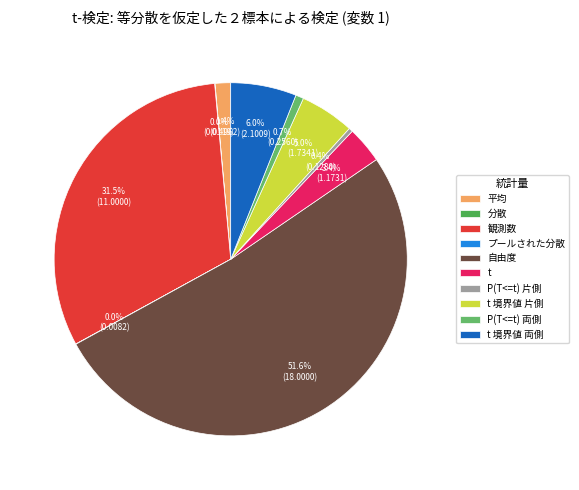

Between t and P(T<=t) 片側, which is larger?

t